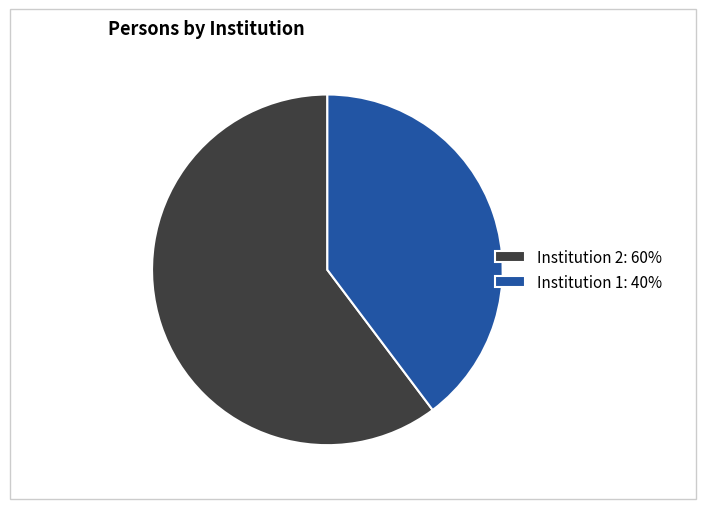

Combined, do Institution 2: 60% and Institution 1: 40% account for over 50%?

Yes